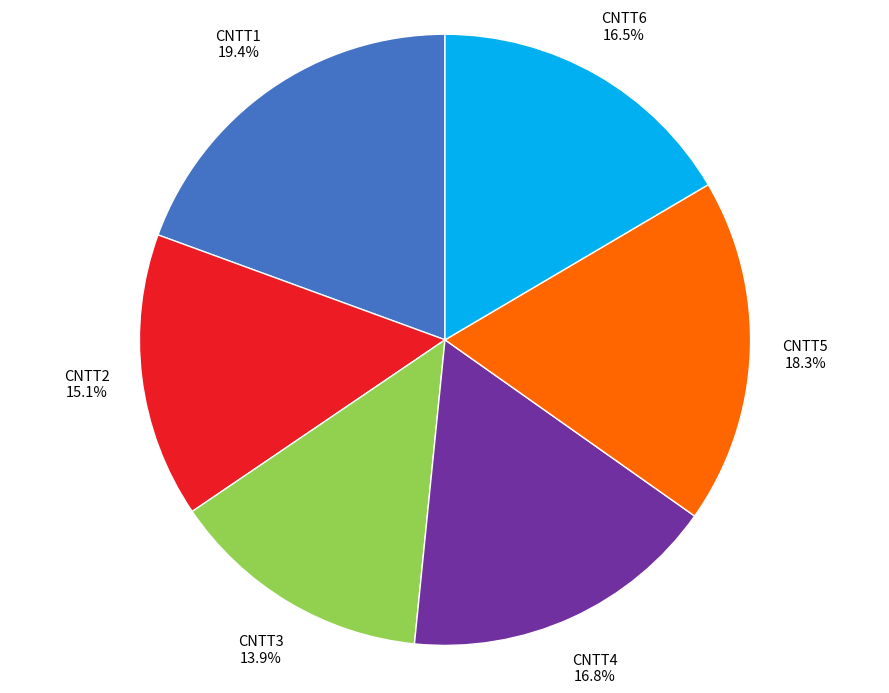

Does any single category account for the majority?

No